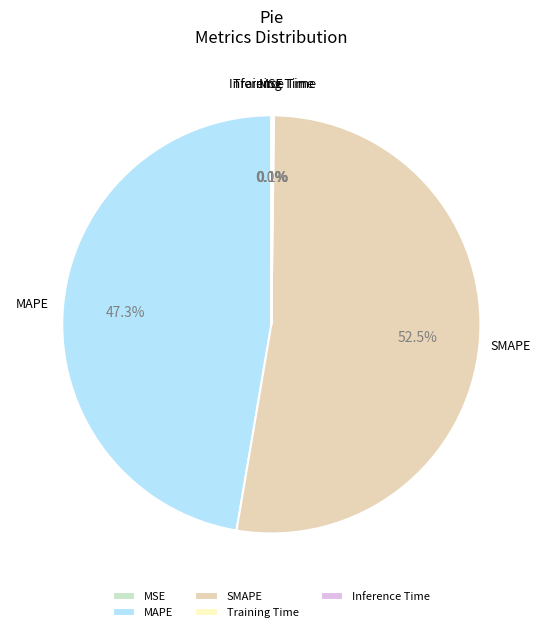

Which category has the biggest portion of the pie?

SMAPE